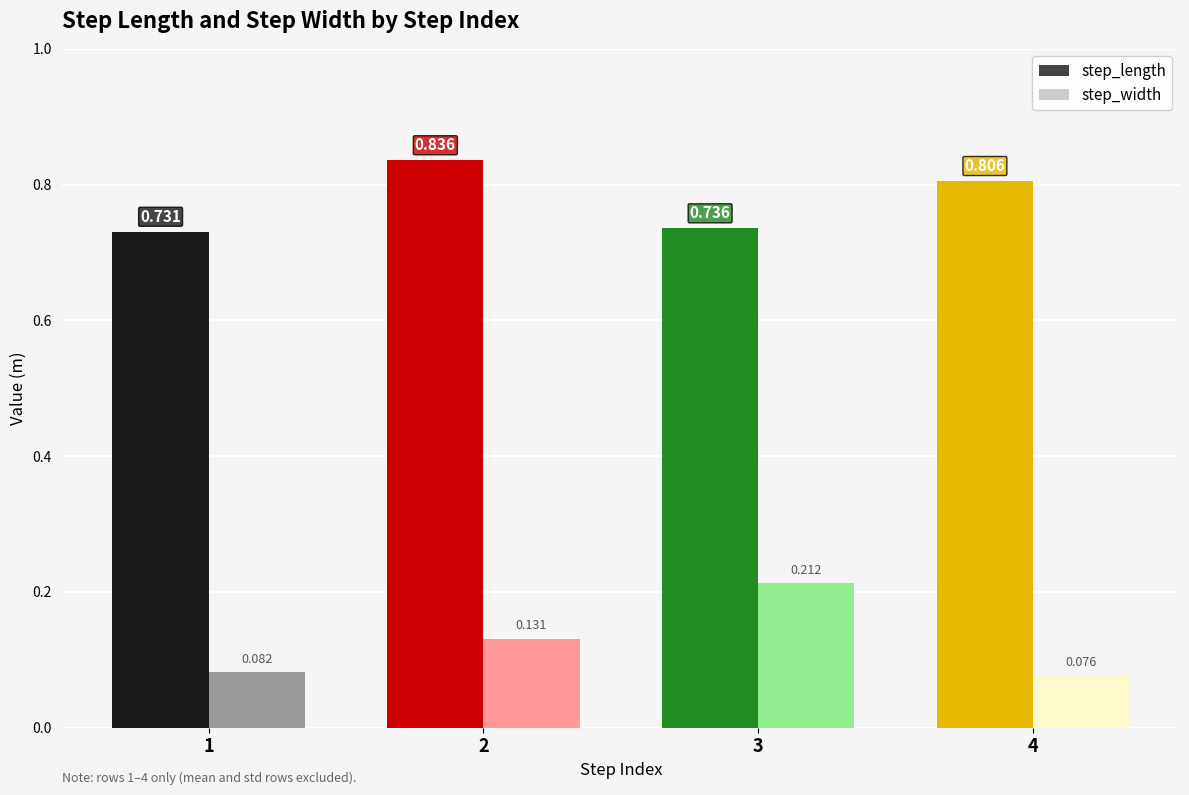

Rank the series at 2 from lowest to highest value.

step_width, step_length